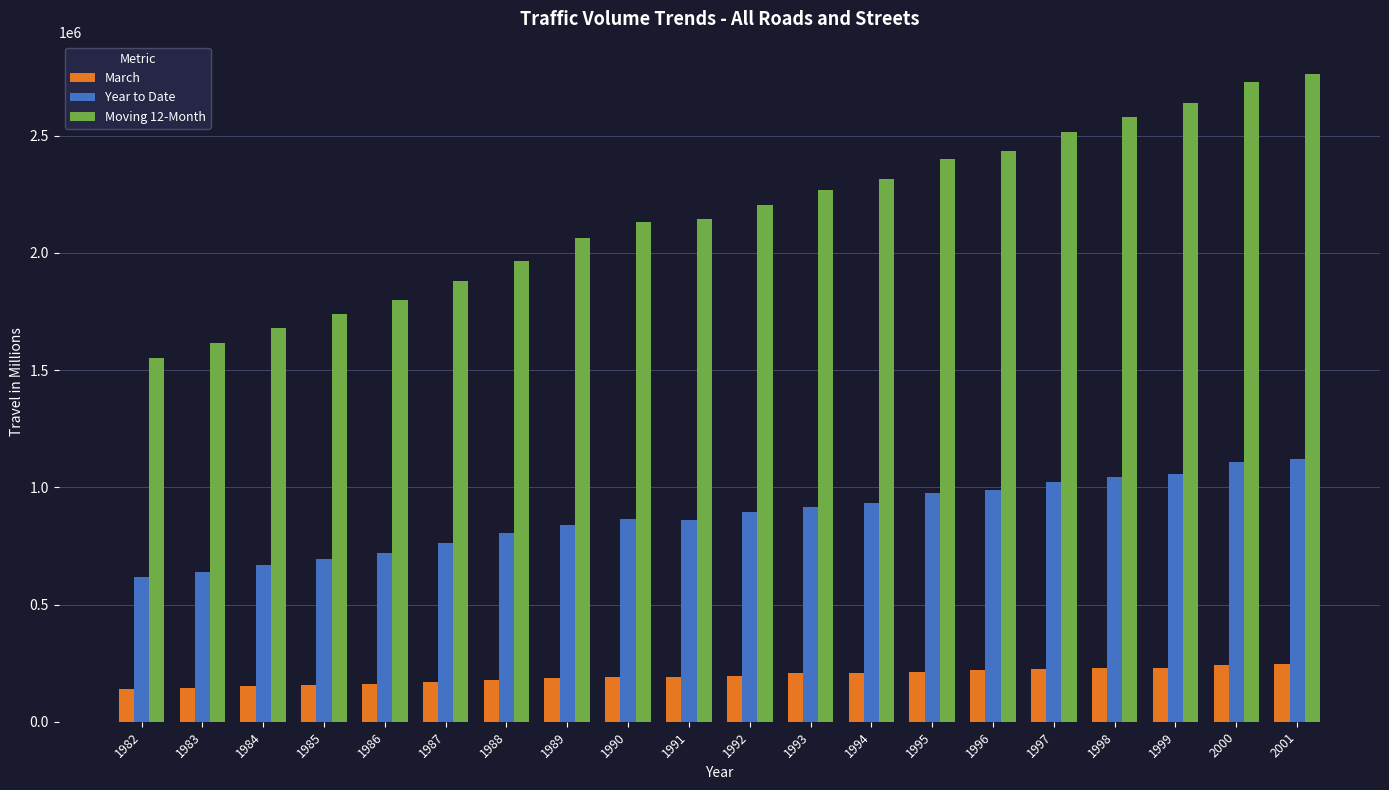

What is the value of the Moving 12-Month bar at the 13th from the left?

2313543